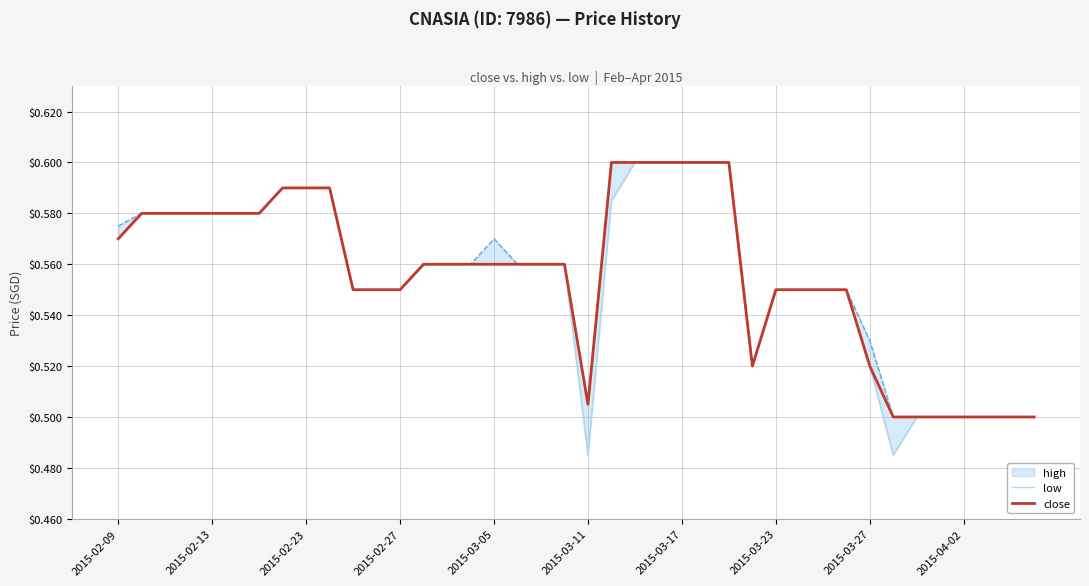

Is it true that low equals 0.5 at 39?

True